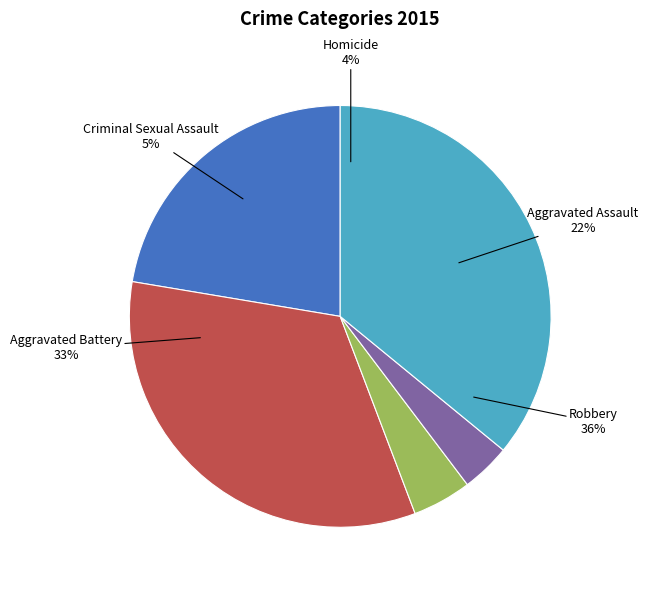

Rank the categories by value from highest to lowest.

Robbery, Aggravated Battery, Aggravated Assault, Criminal Sexual Assault, Homicide